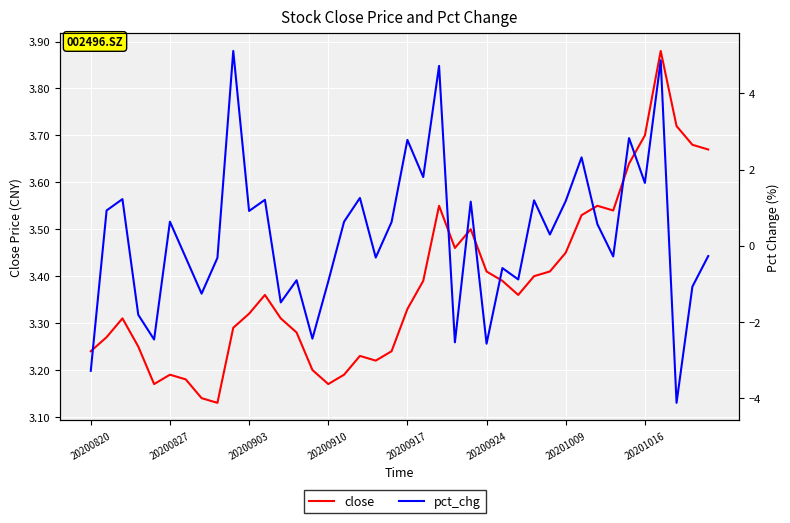

What is the minimum value shown in the chart?

-4.1